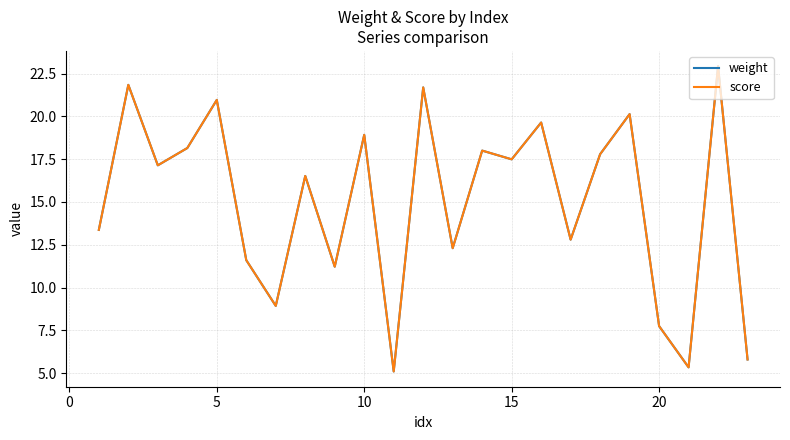

What is the average value of the score series?

15.0